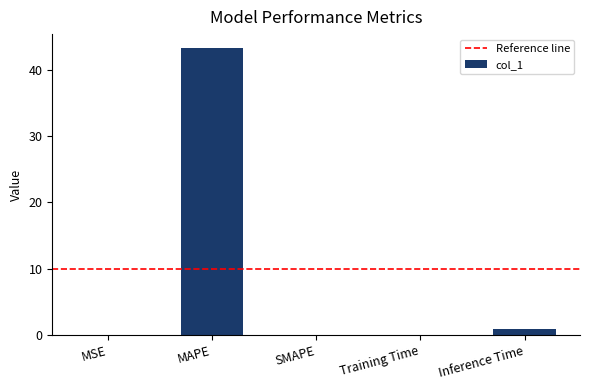

Which has a higher value, MAPE or MSE?

MAPE